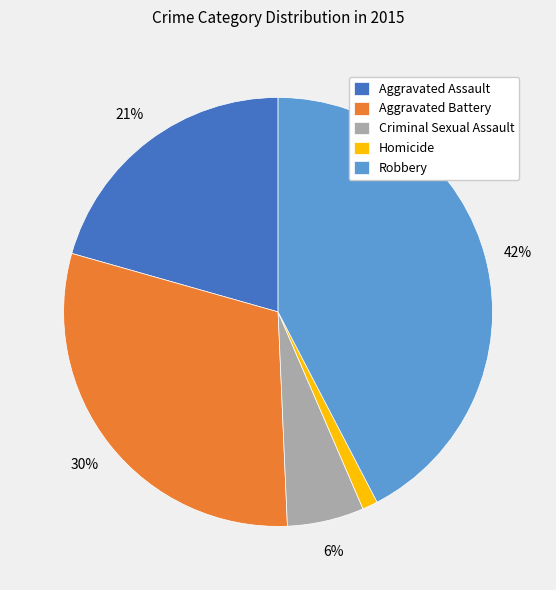

Is there any slice that represents more than half of the pie?

No